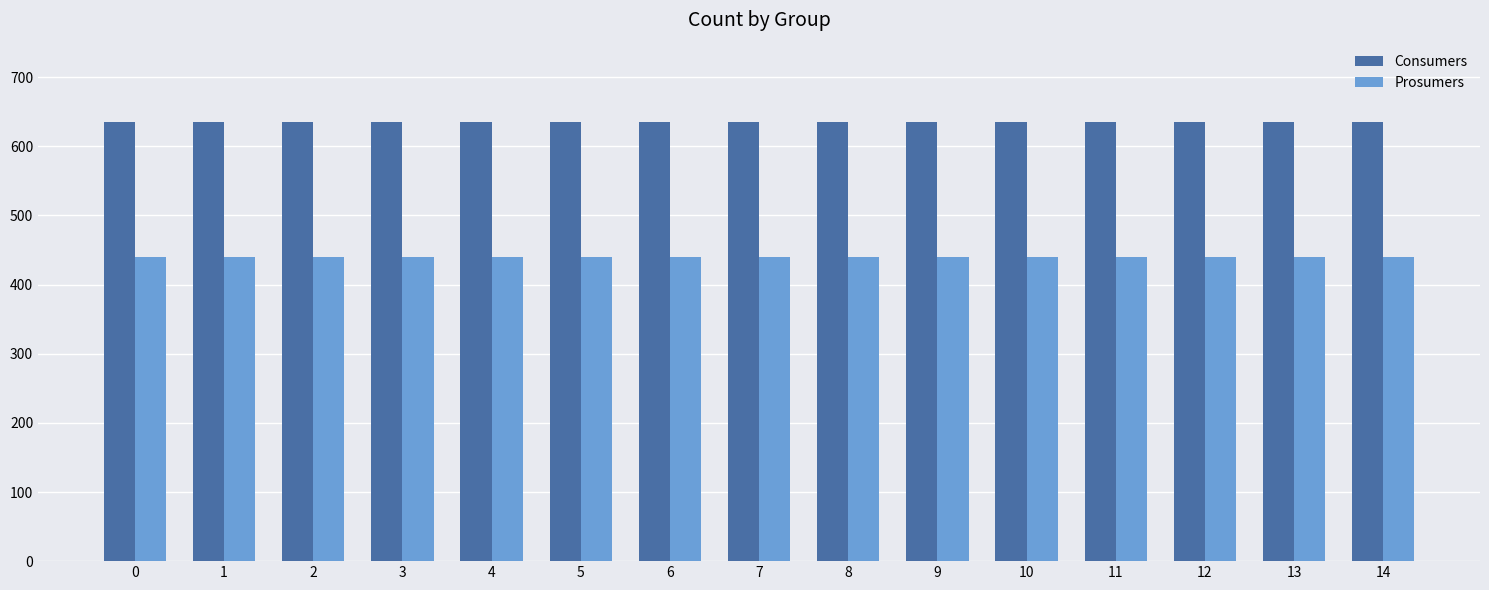

What is the sum of all Prosumers values?

6600